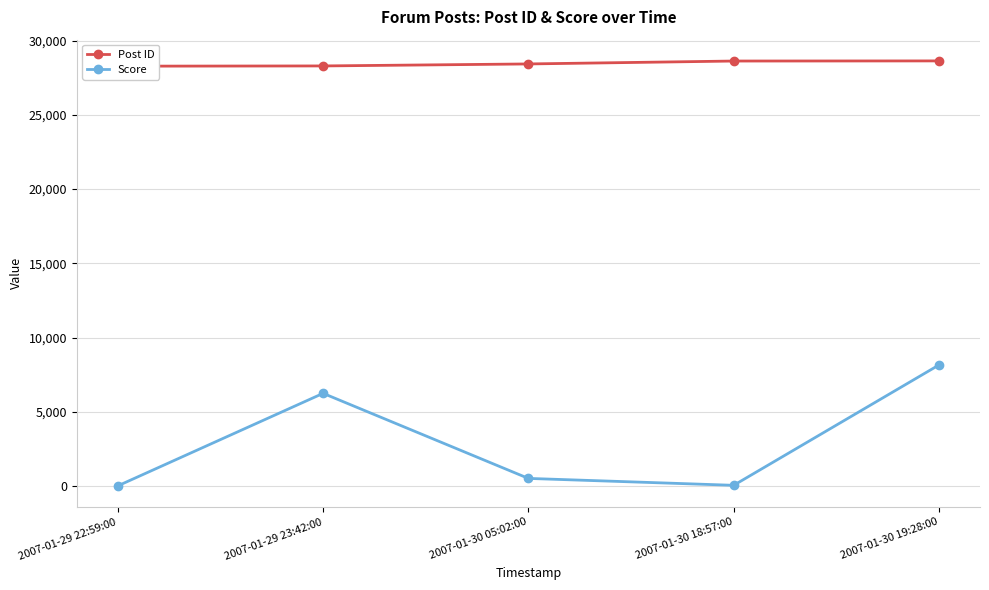

At how many categories does at least one series exceed 8271?

5